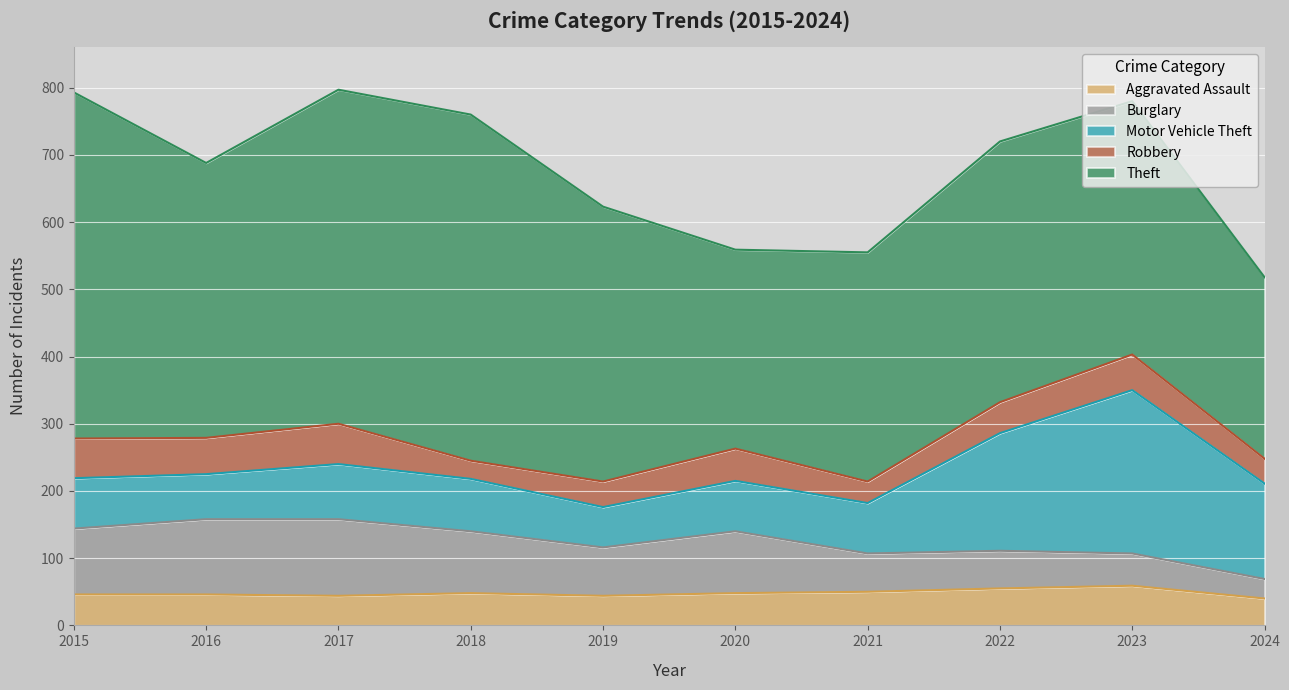

At which category does the chart reach its minimum across all series?

2018